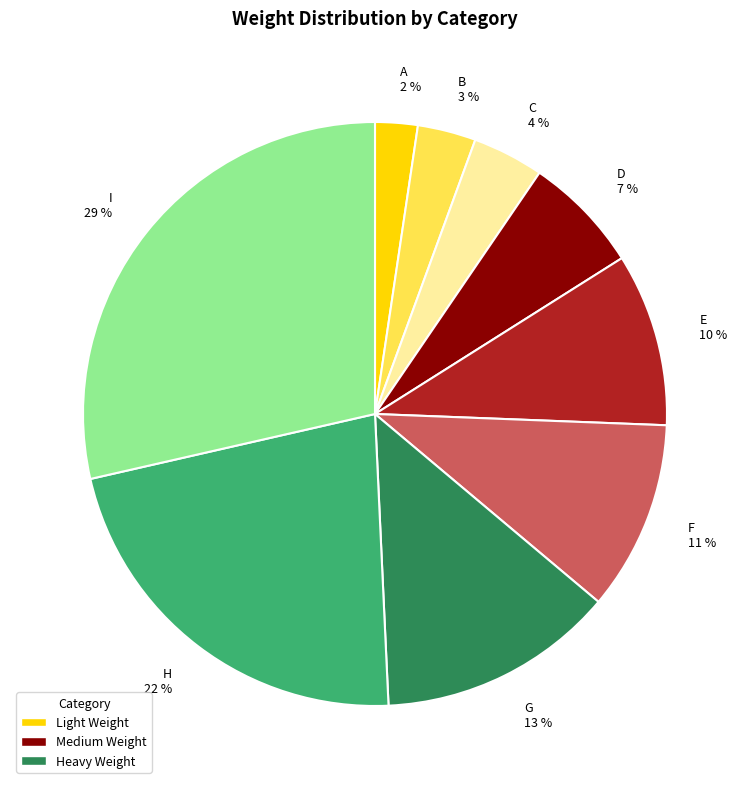

To the nearest percent, what is the combined percentage of A and E?

12%